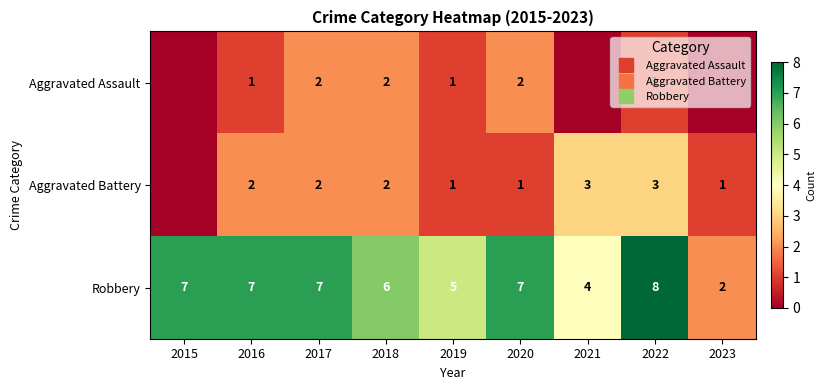

Between 2021 and 2022, which series saw the biggest shift?

Robbery